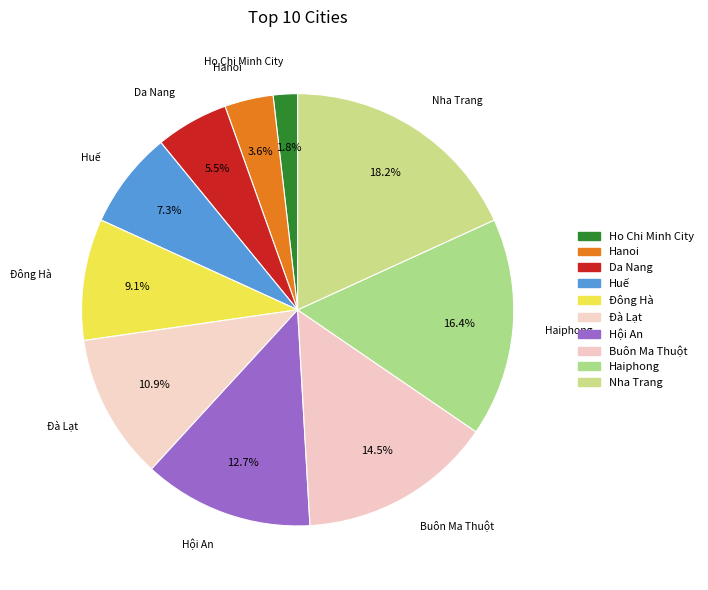

Rank the categories by value from highest to lowest.

Nha Trang, Haiphong, Buôn Ma Thuột, Hội An, Đà Lạt, Đông Hà, Huế, Da Nang, Hanoi, Ho Chi Minh City